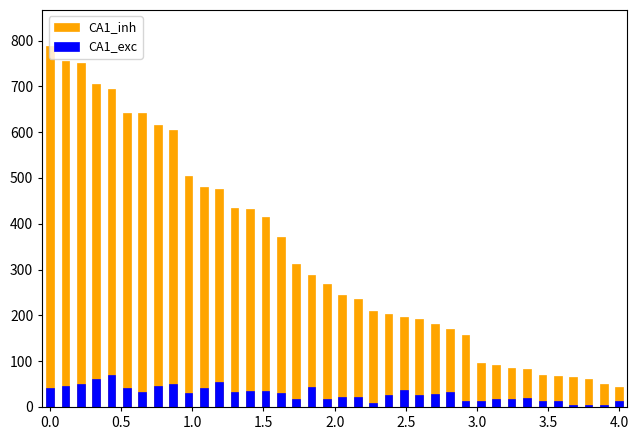

What is the value of the CA1_exc bar at the 38th from the left?

12